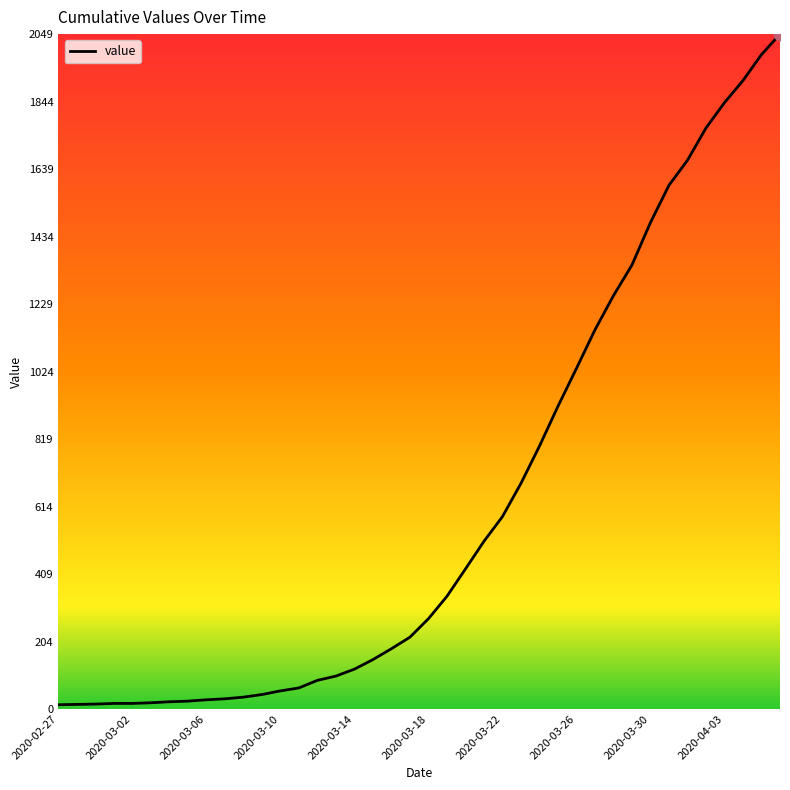

Is this an area chart (filled region under the line)?

No